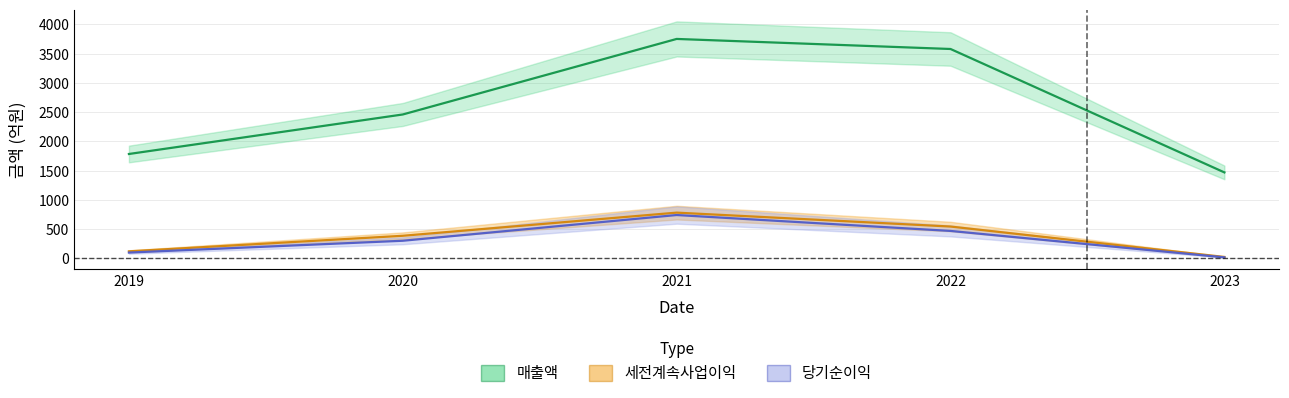

True or false: 세전계속사업이익 and 매출액 cross at least once.

False